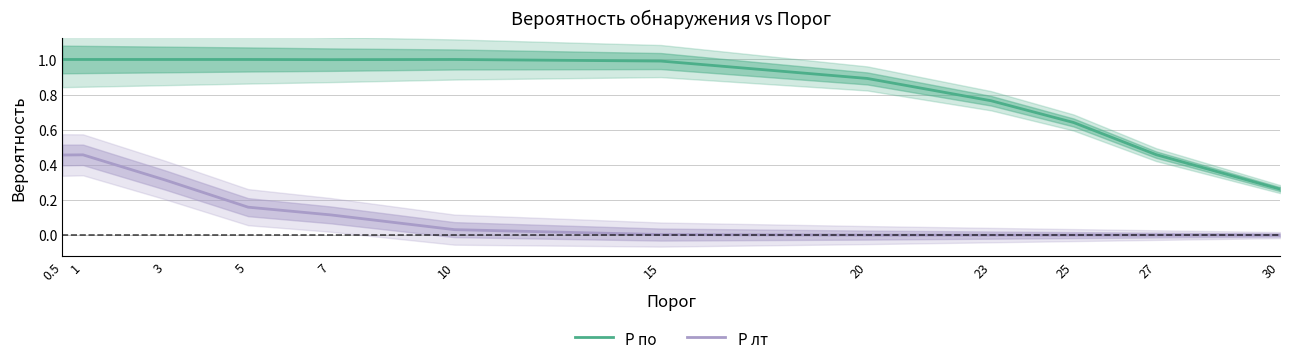

Which series has the widest spread of values?

P по